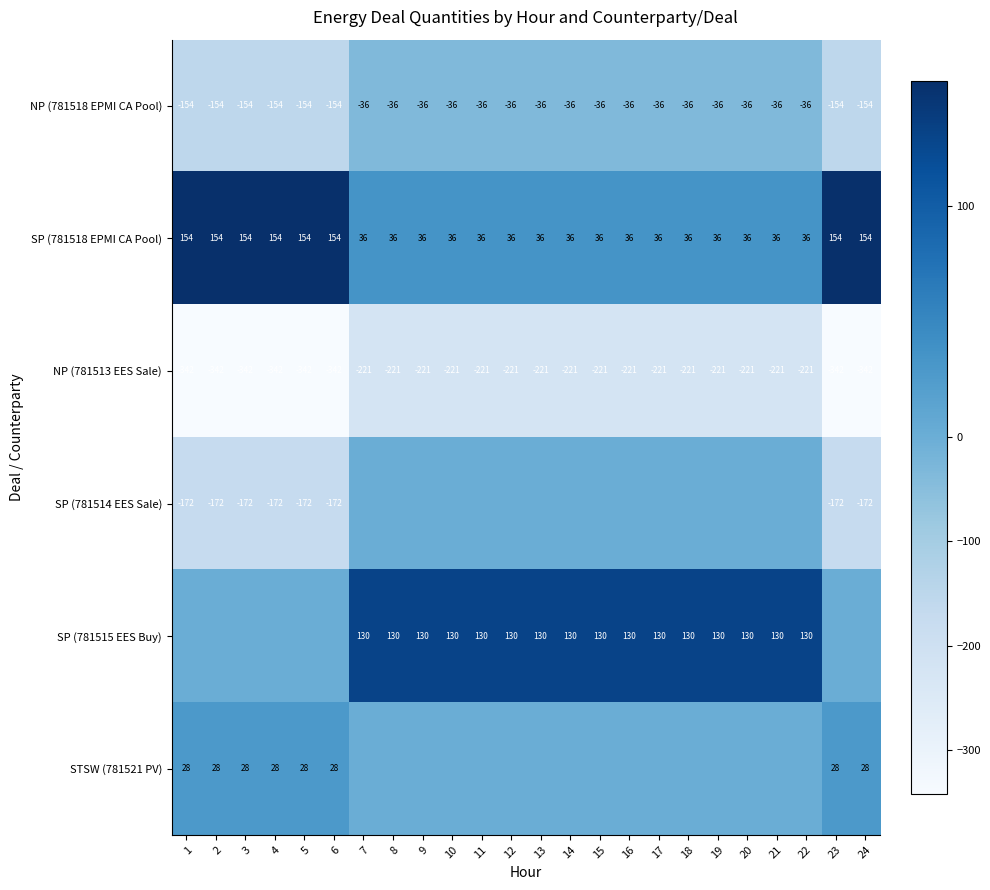

Which category has the highest value across all series?

1